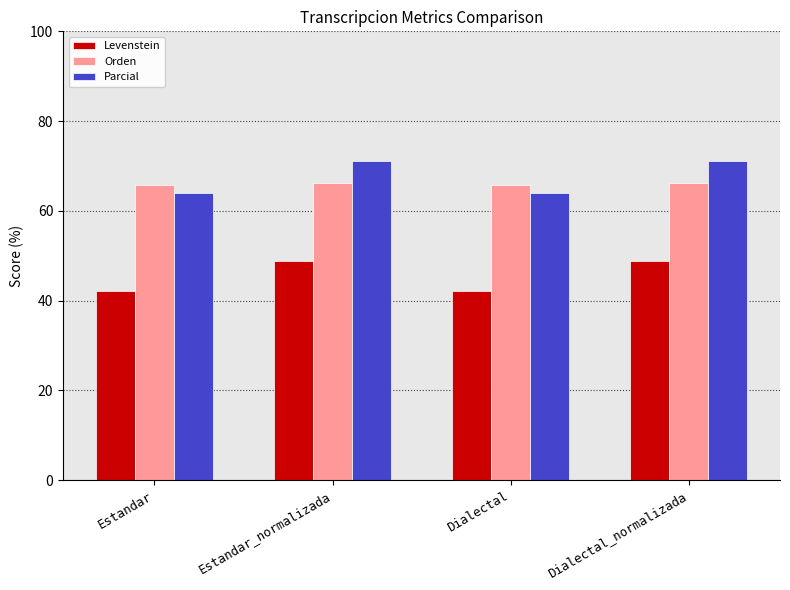

What is the average value of the Orden series?

66.0